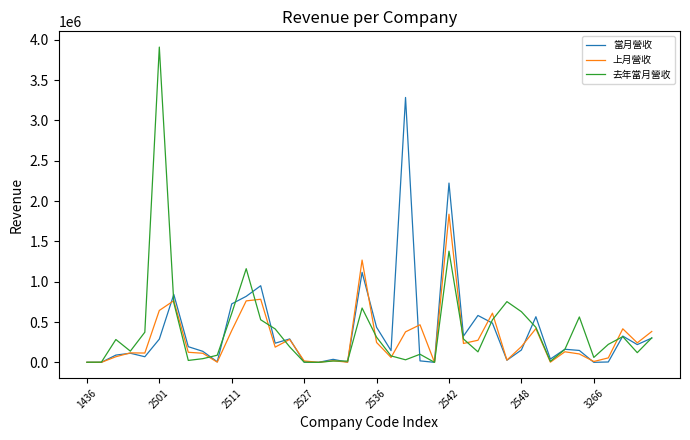

List the series in order of their peak value, highest first.

去年當月營收, 當月營收, 上月營收